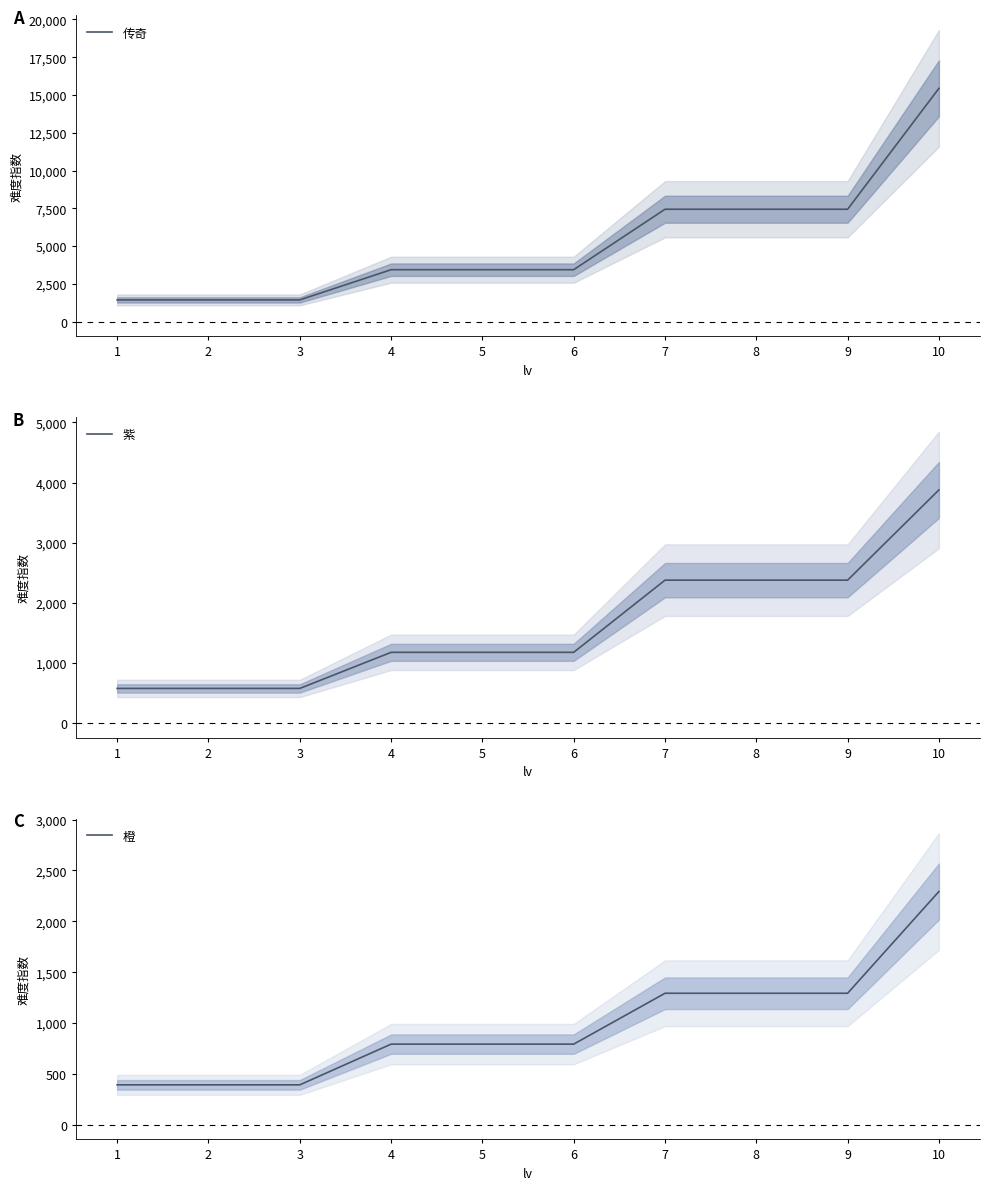

At which label is 紫 closest to 2229?

7